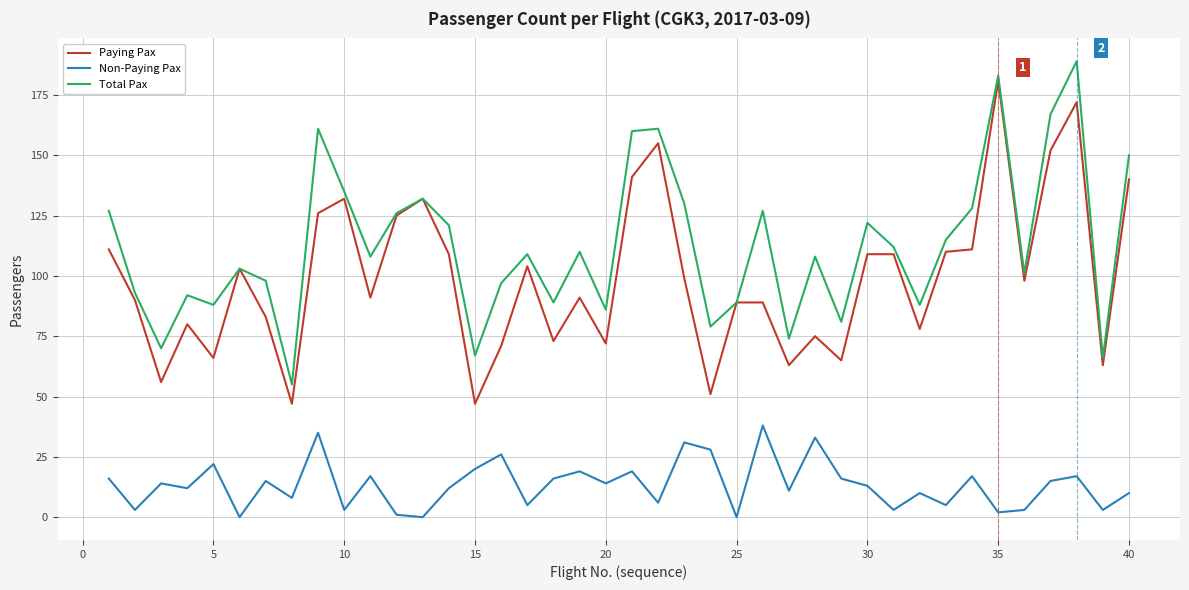

Does the chart display data point markers on the line(s)?

No